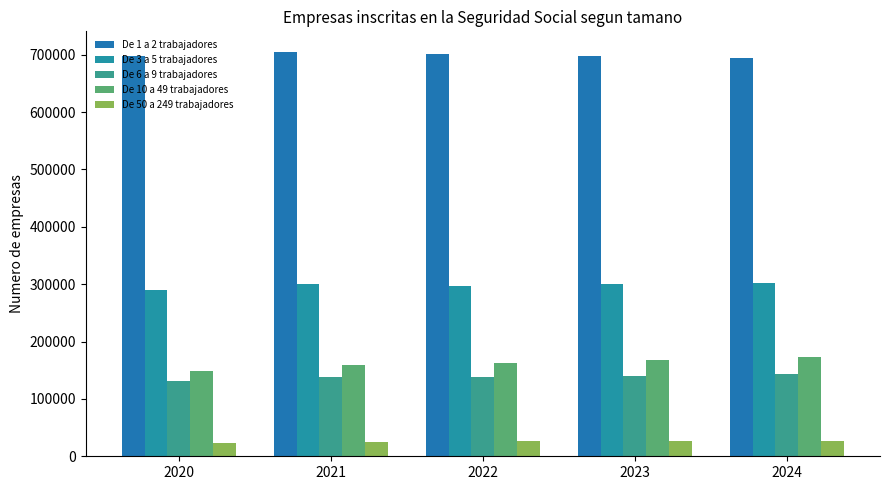

At how many categories does at least one series exceed 167352?

5